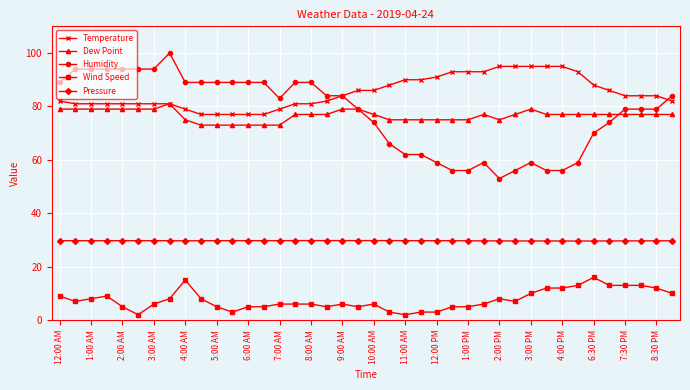

Rank the series by their maximum value, from lowest to highest.

Wind Speed, Pressure, Dew Point, Temperature, Humidity